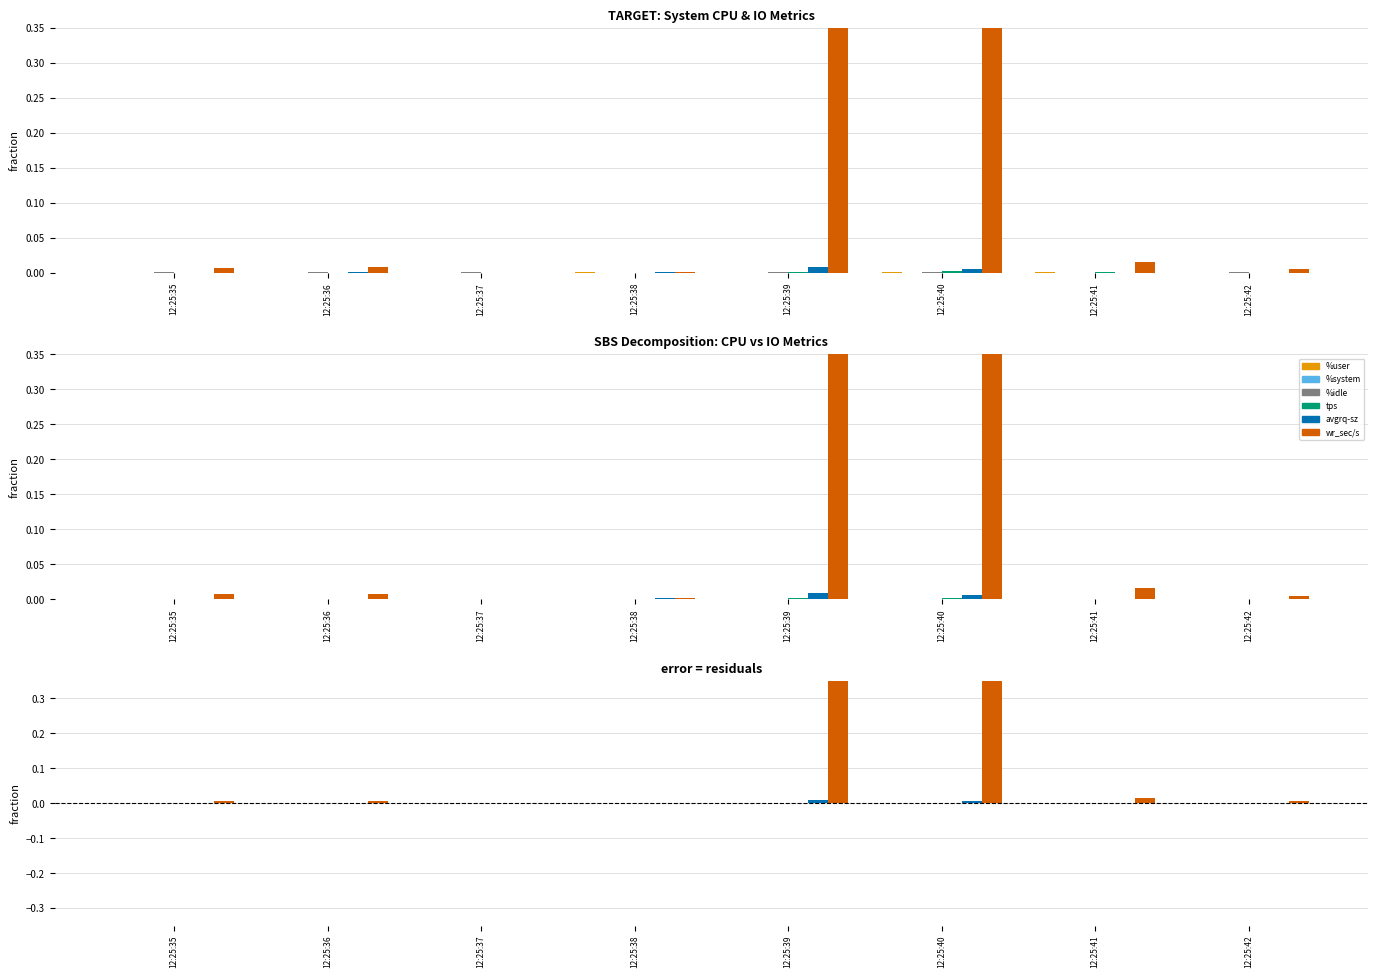

Rank the categories by wr_sec/s value from highest to lowest.

12:25:40, 12:25:39, 12:25:41, 12:25:36, 12:25:35, 12:25:42, 12:25:38, 12:25:37